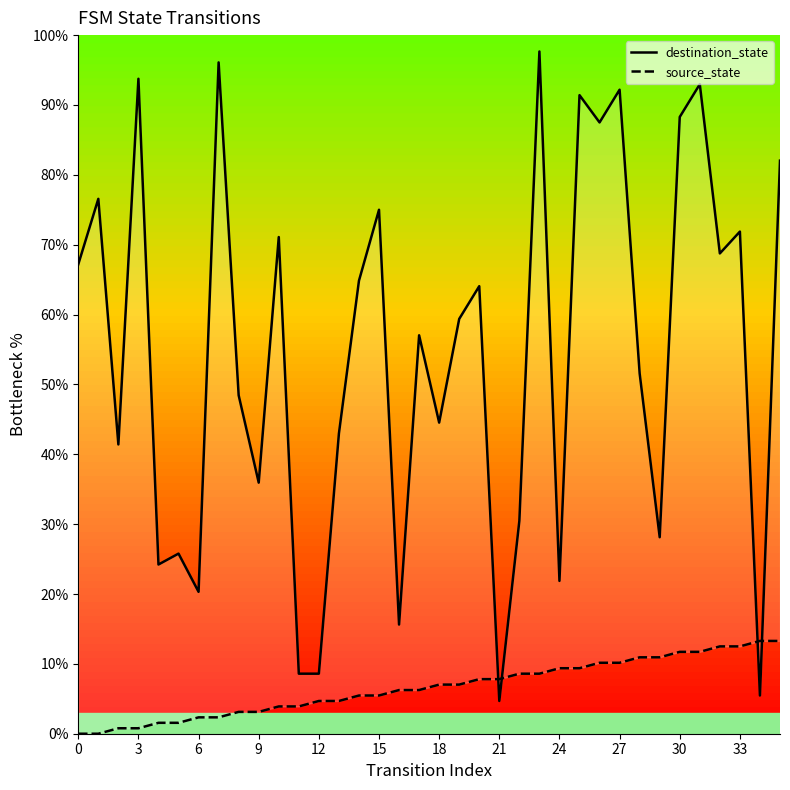

Rank the series by their maximum value, from lowest to highest.

source_state, destination_state